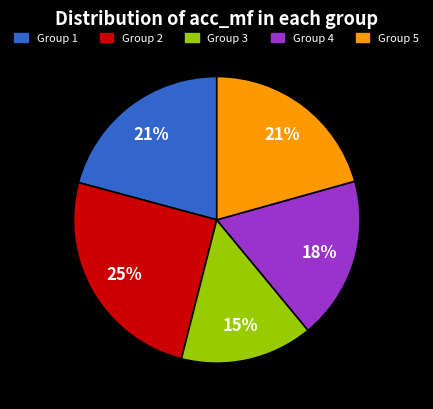

Is it true that Group 4 is 26% of the pie?

False